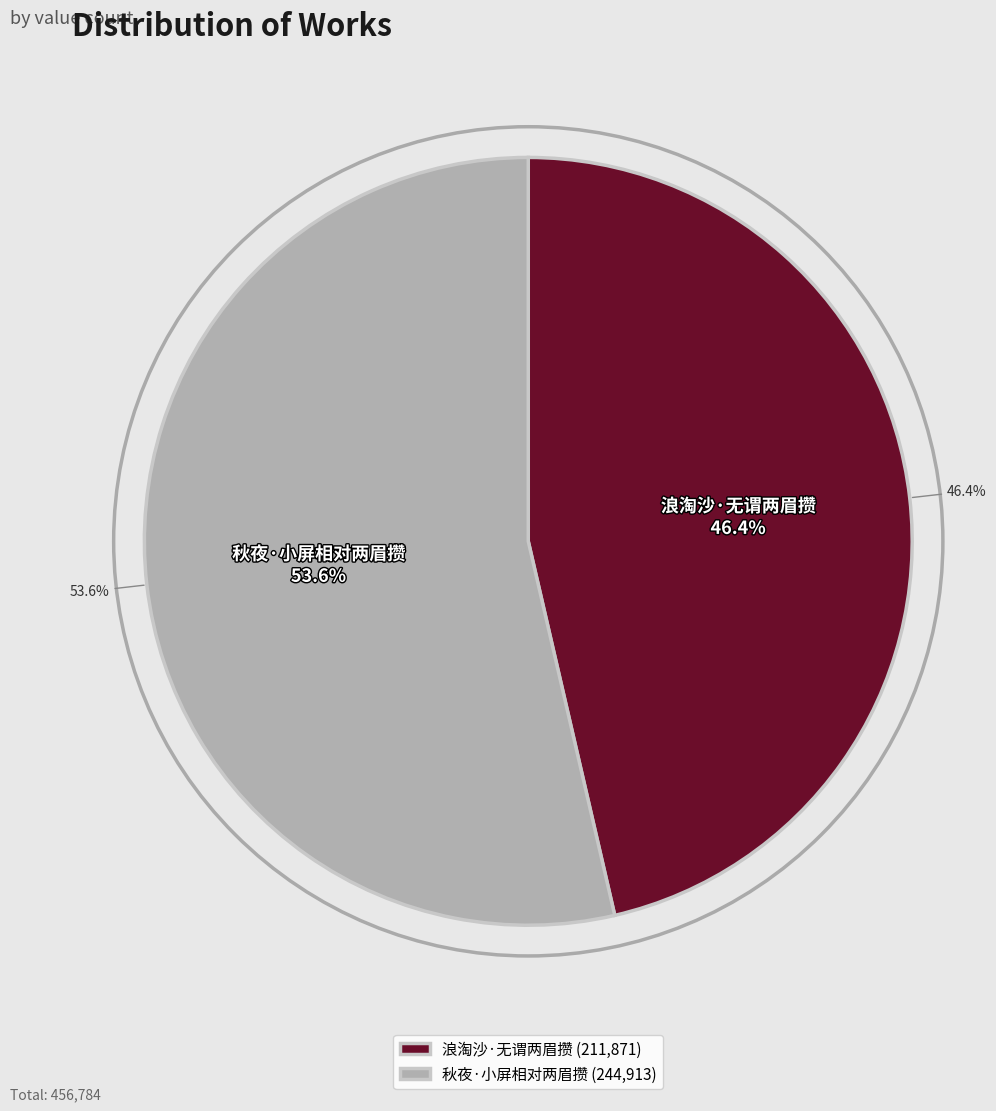

How much of the chart is everything except 浪淘沙·无谓两眉攒?

53.6%